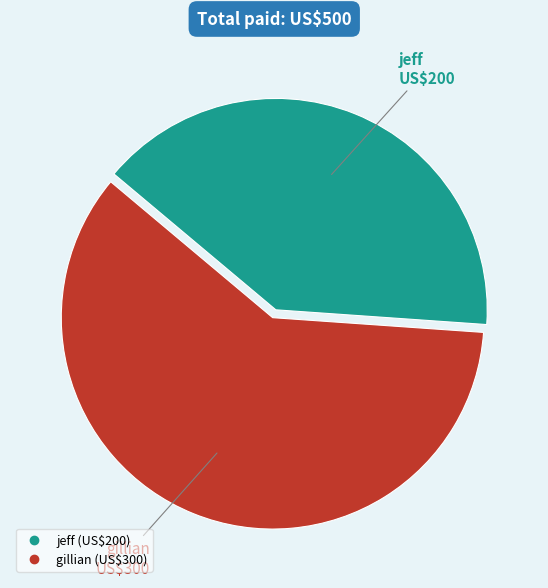

Which category has the smallest portion of the pie?

jeff